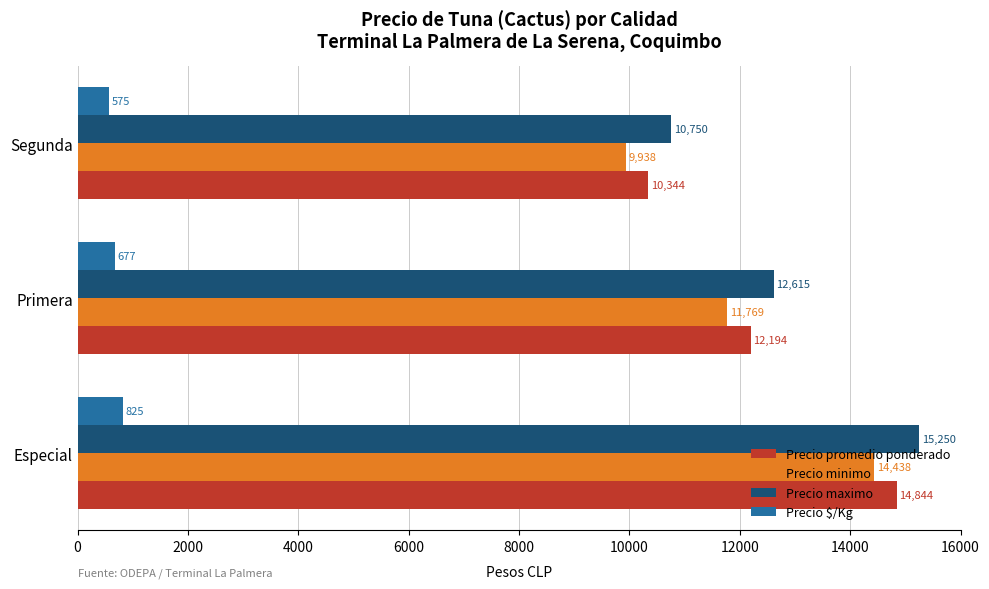

Count the Precio promedio ponderado values in the range 10344 to 14844.

3